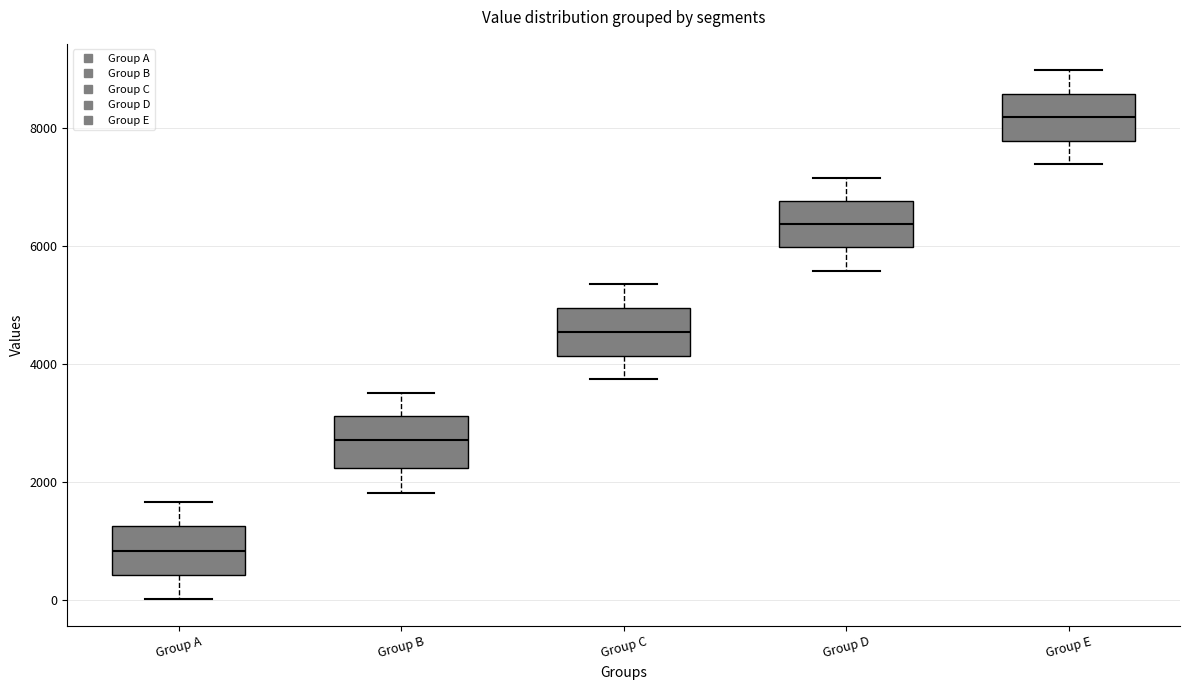

Reading left to right, transcribe this box plot: for each box, give where its median line is, the range the box spans, and where its two whiskers end, as read against the y-axis. The values are not printed on the chart, so give them approximately, as read against the axis.

Group A: median 800, box 400 to 1200, whiskers 0 to 1600
Group B: median 2800, box 2200 to 3200, whiskers 1800 to 3600
Group C: median 4600, box 4200 to 5000, whiskers 3800 to 5400
Group D: median 6400, box 6000 to 6800, whiskers 5600 to 7200
Group E: median 8200, box 7800 to 8600, whiskers 7400 to 9000